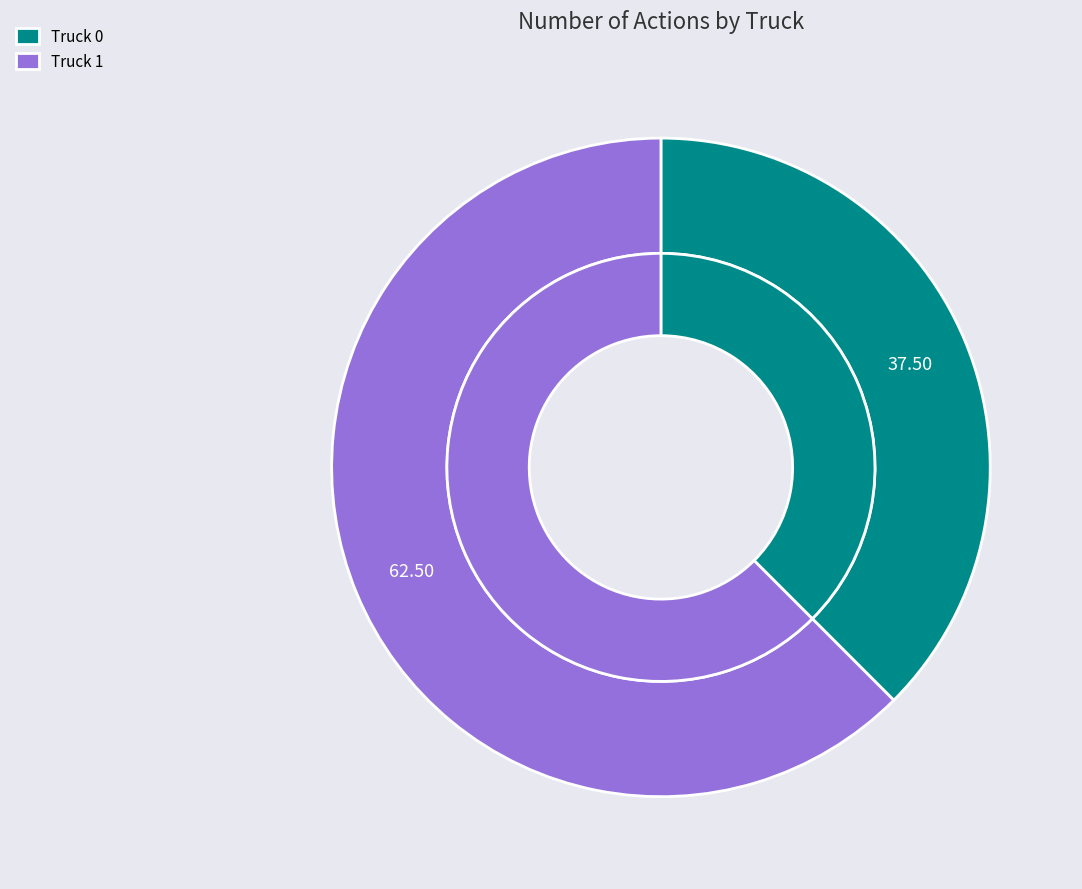

How much of the chart is everything except Truck 0?

62.5%